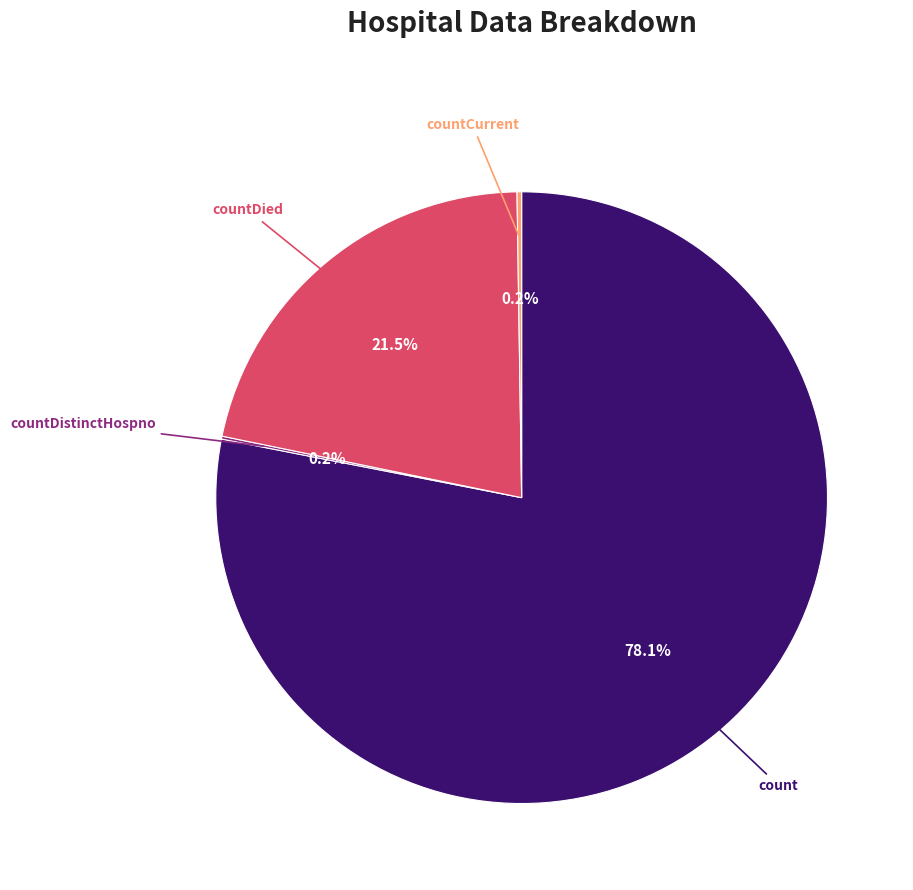

Which category accounts for the majority?

count